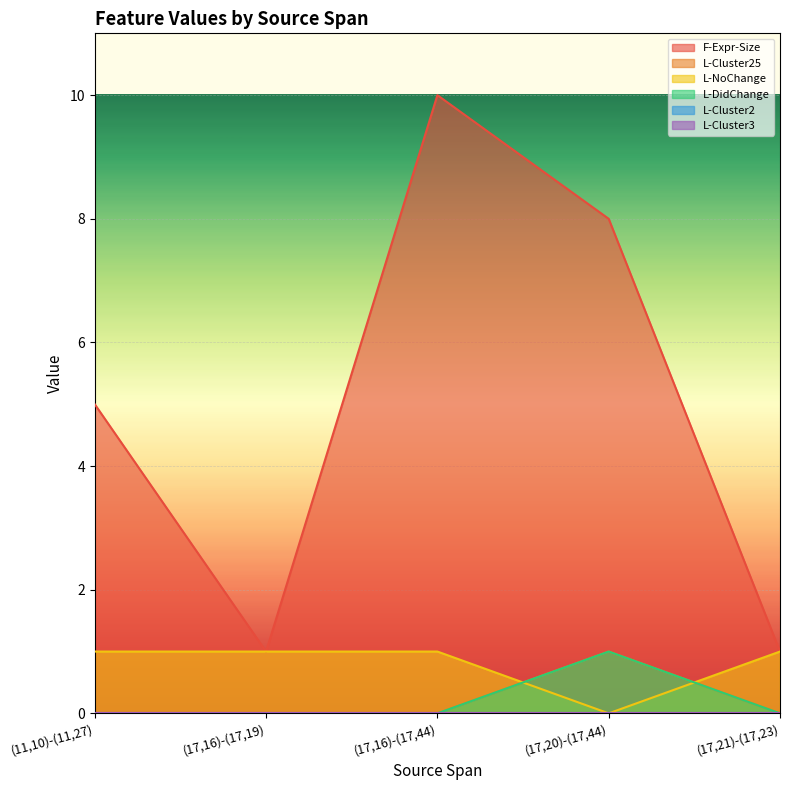

What is the spread (max minus min) of values at (11,10)-(11,27)?

5